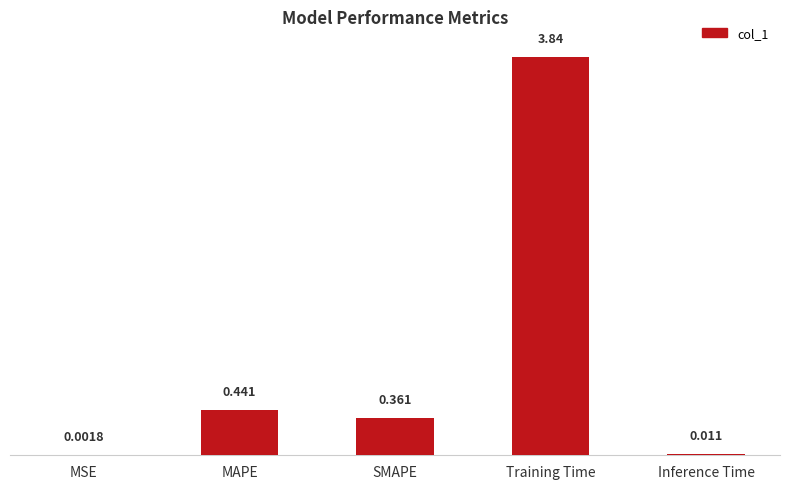

Which has a higher value, Training Time or Inference Time?

Training Time